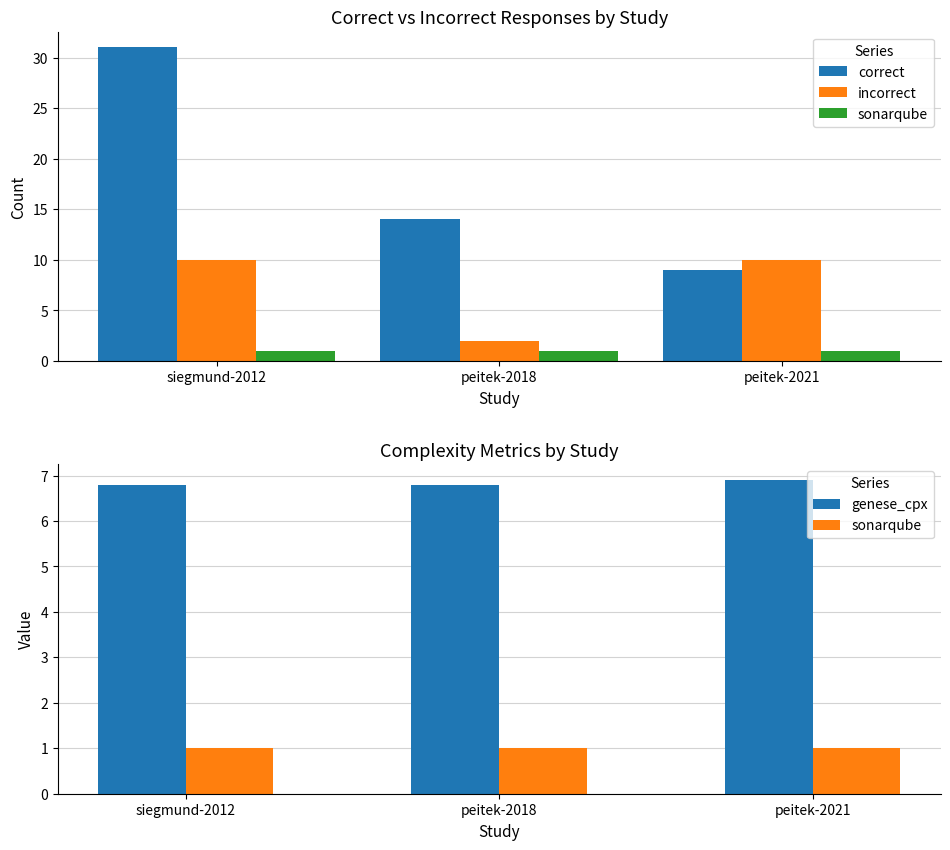

Which label corresponds to the largest value in the chart?

siegmund-2012